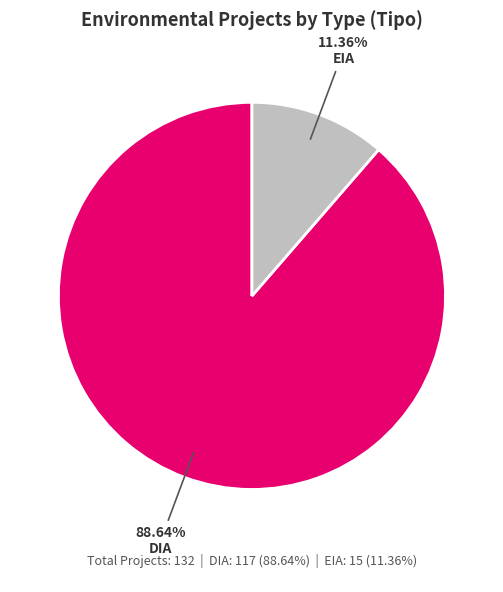

Is there any slice that represents more than half of the pie?

Yes